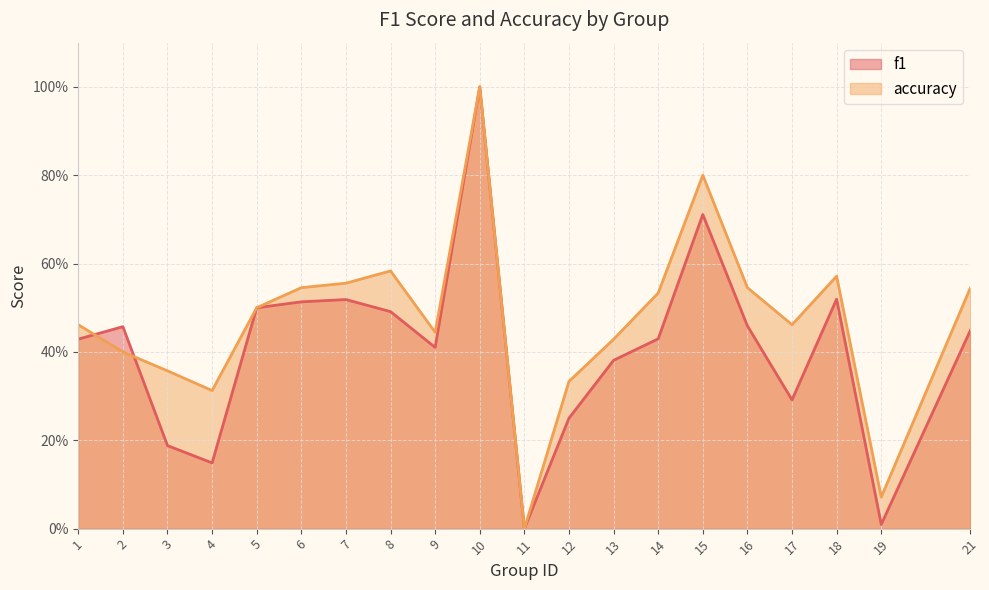

What is the total value across all series at 21?

1.0